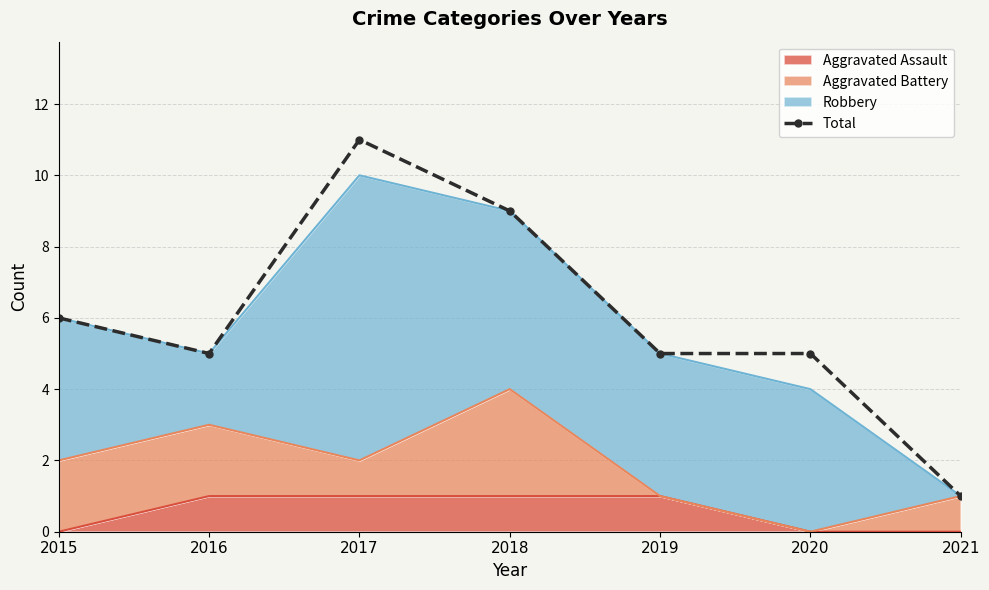

What is the difference between the maximum and minimum values?

10